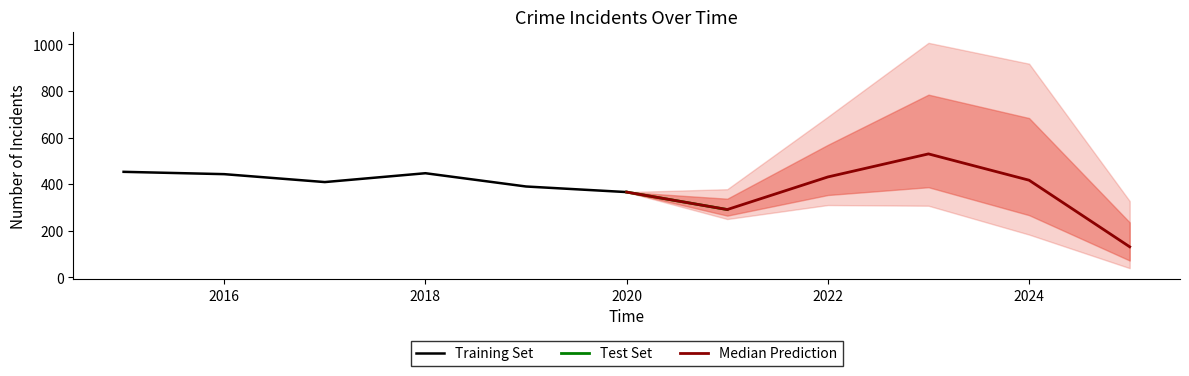

At which category is the sum across all series the highest?

2023